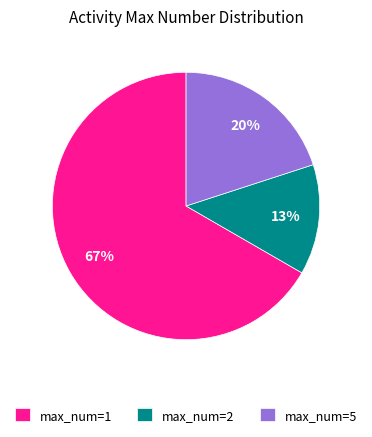

To the nearest percent, what portion does max_num=2 represent?

13%